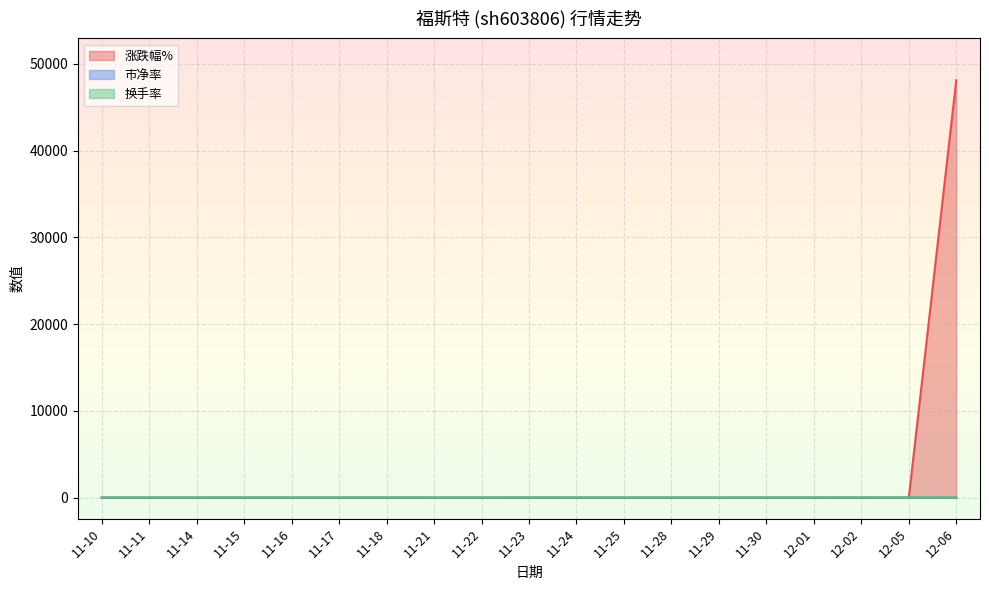

How many intersections are there between 换手率 and 涨跌幅%?

9